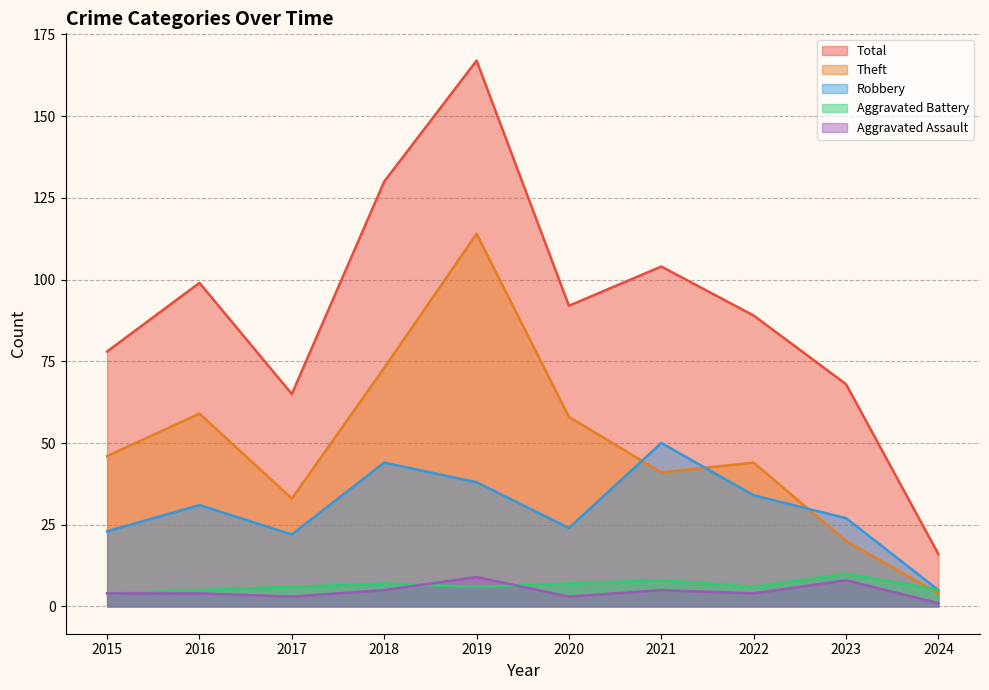

At which label does Aggravated Battery reach its minimum?

2015